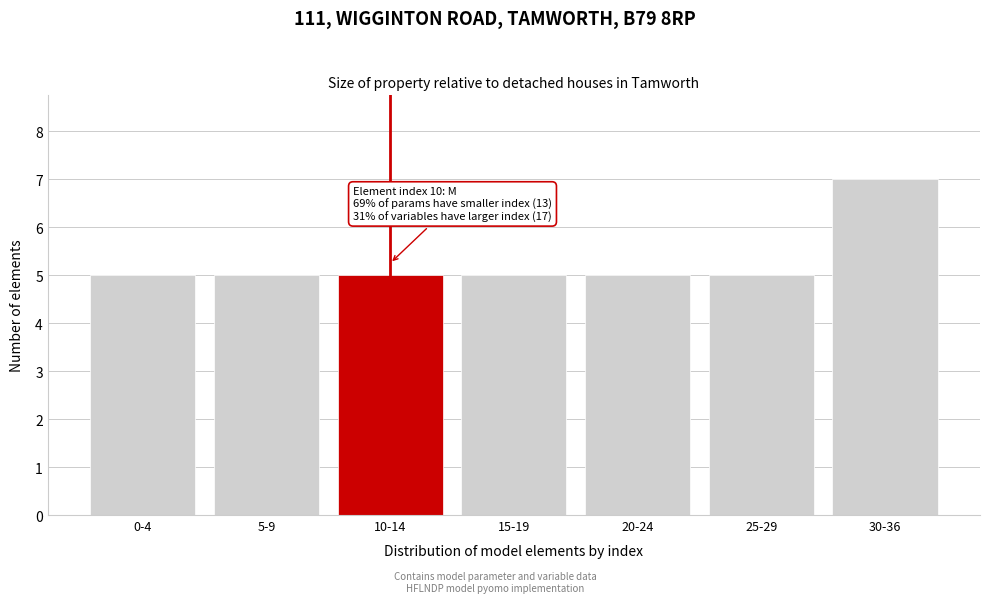

Reading right to left, list all the values displayed in this chart.

30-36=7	25-29=5	20-24=5	15-19=5	10-14=5	5-9=5	0-4=5